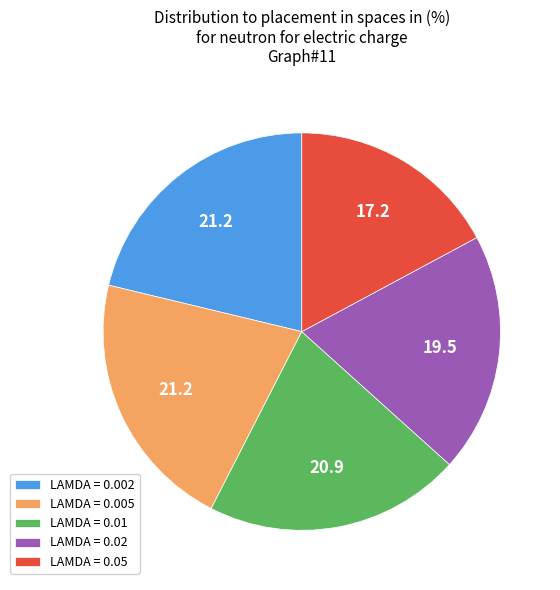

Is LAMDA = 0.01 the majority of the pie?

No